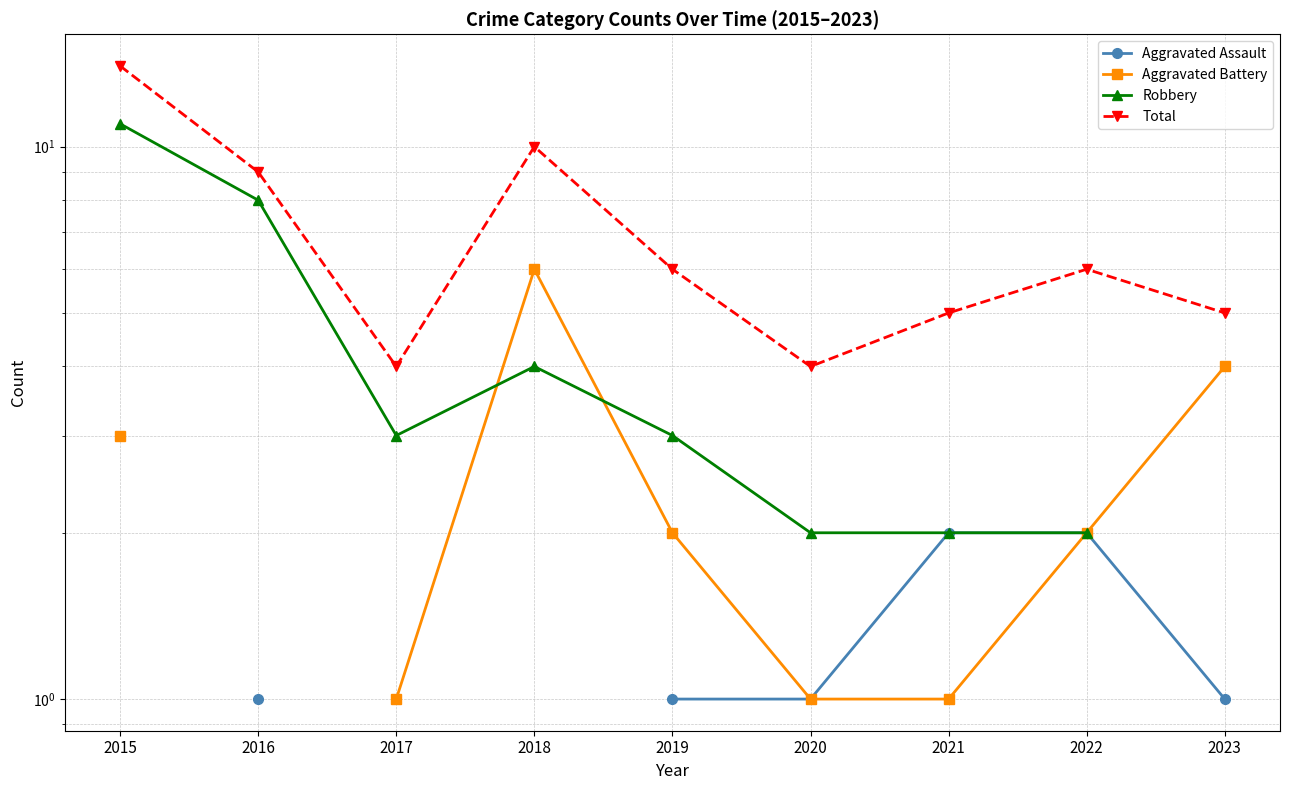

Which series changed the most between 2017 and 2019?

Total